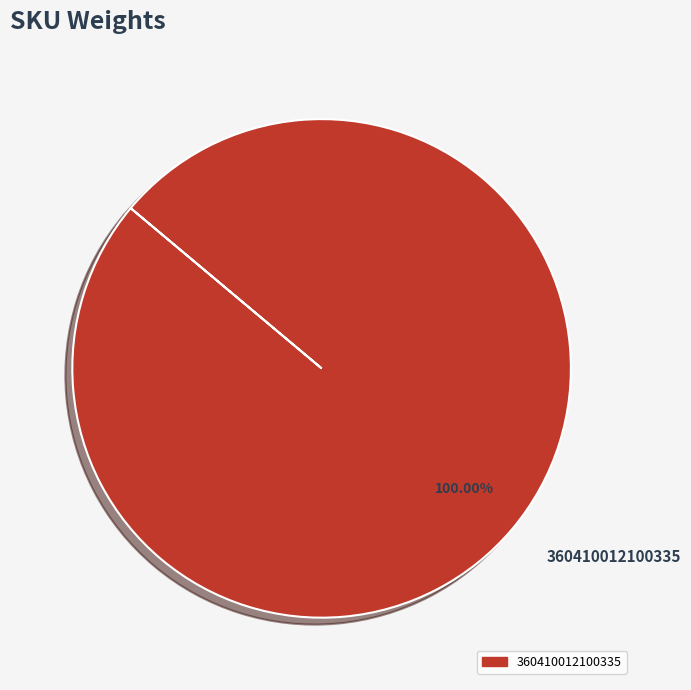

Is there a majority slice in this chart?

Yes